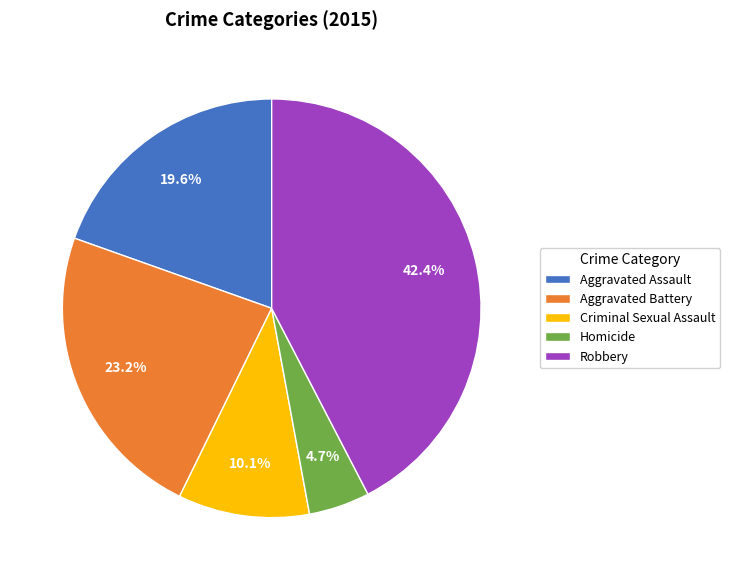

Which category has the smallest portion of the pie?

Homicide